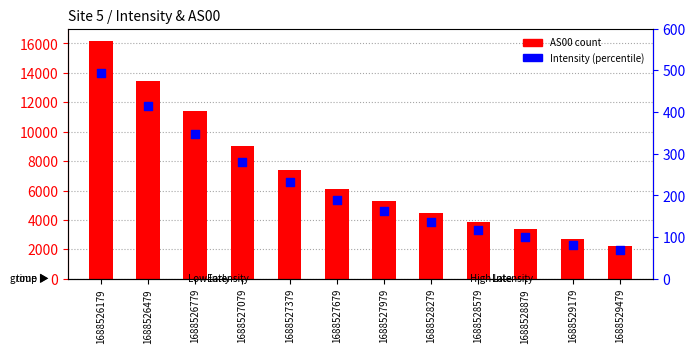

Which series has the largest total across all categories?

AS00